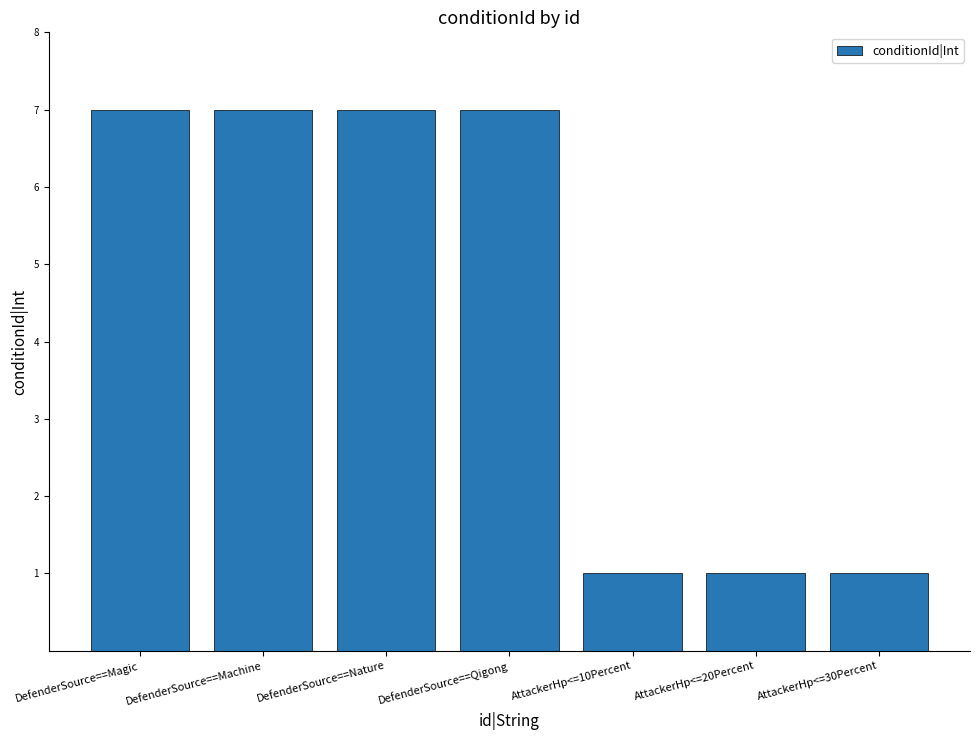

What position from the right is DefenderSource==Qigong?

4